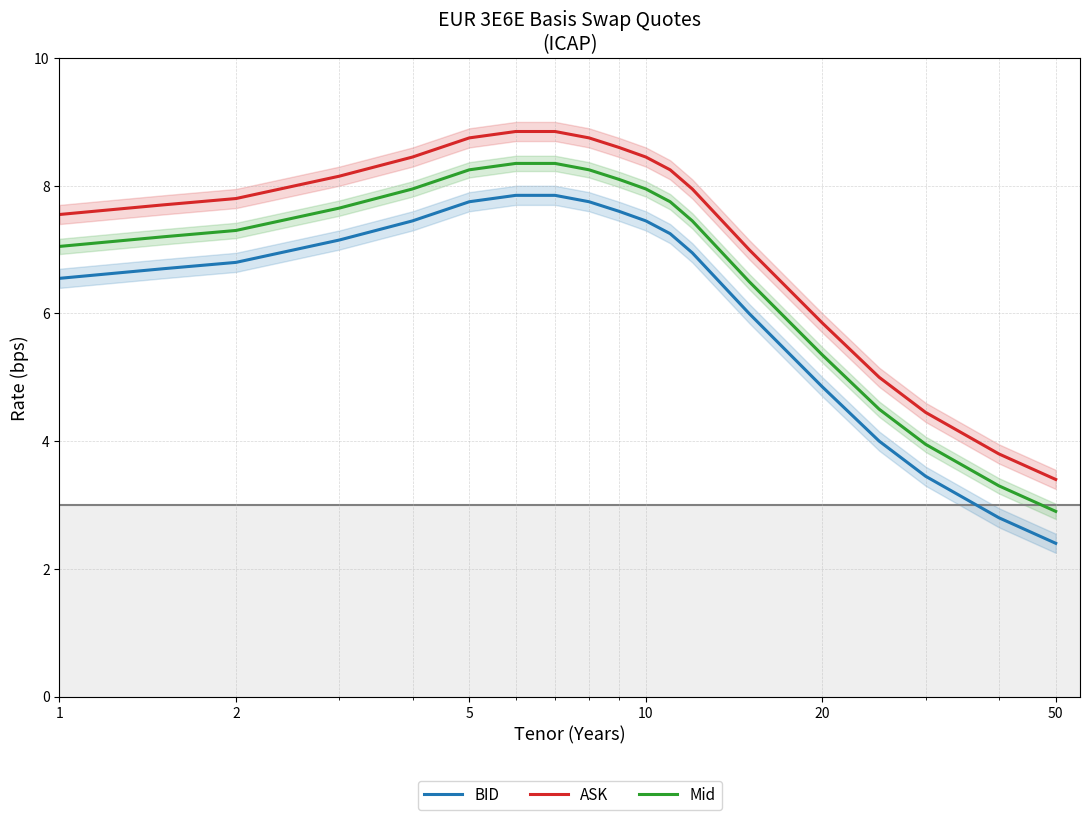

True or false: BID and ASK intersect in this chart.

False